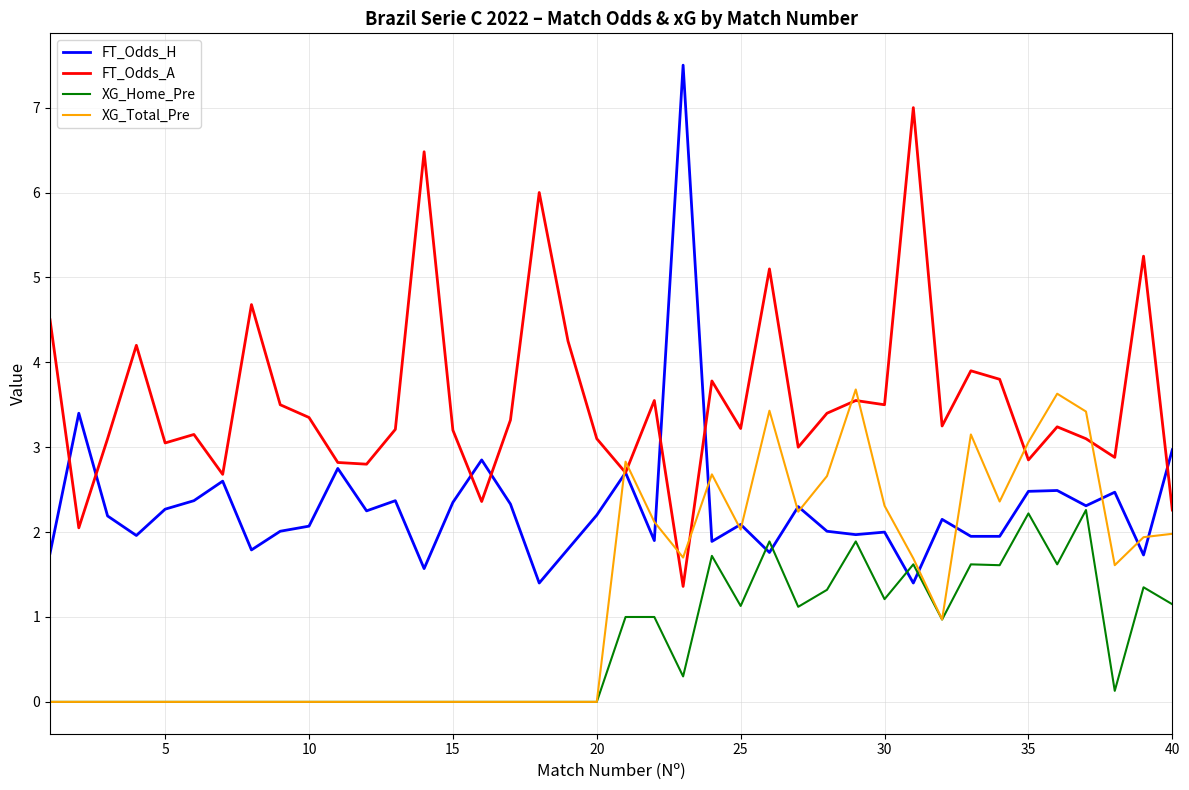

Which series has the widest spread of values?

FT_Odds_H